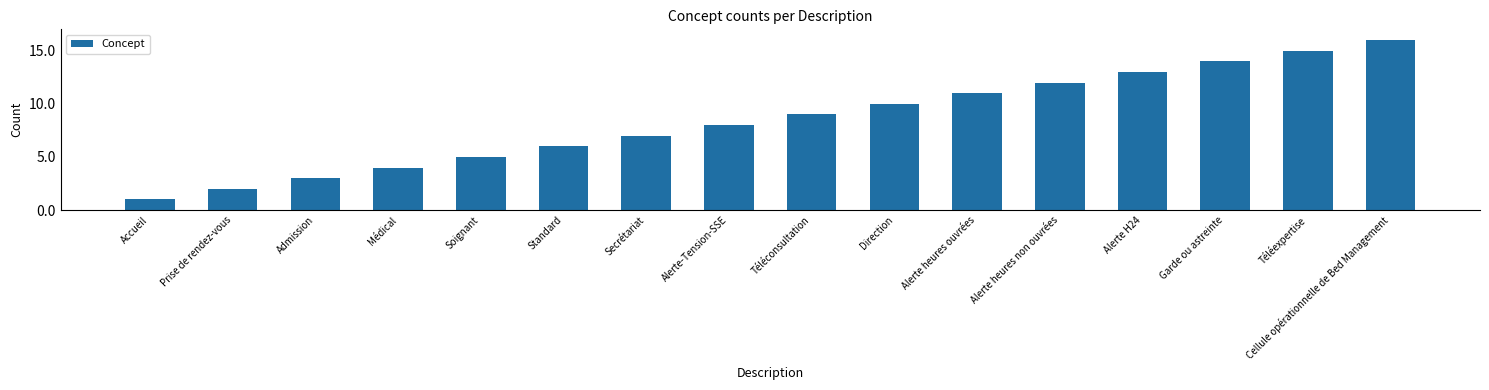

True or false: the data shows 4 at Alerte heures non ouvrées.

False